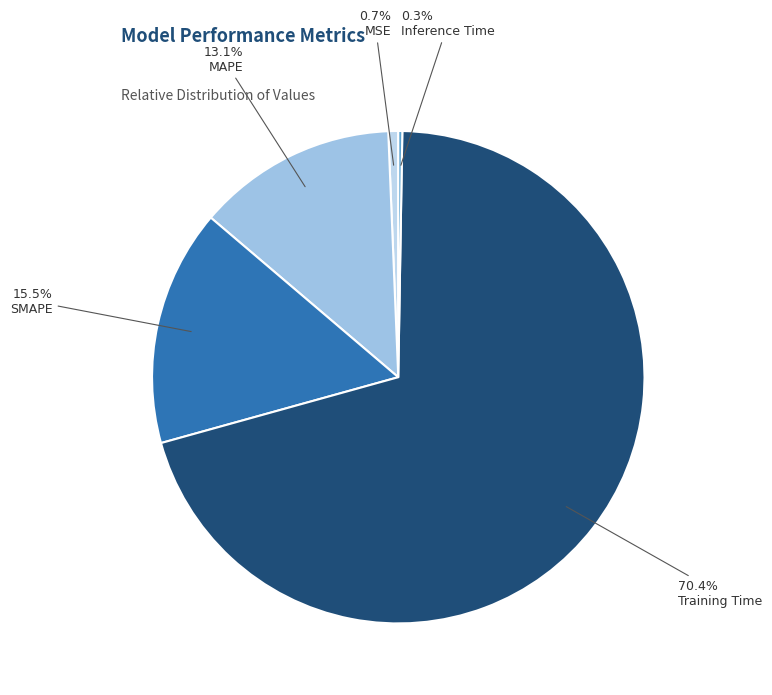

What percentage is the Training Time slice, to the nearest percent?

70%